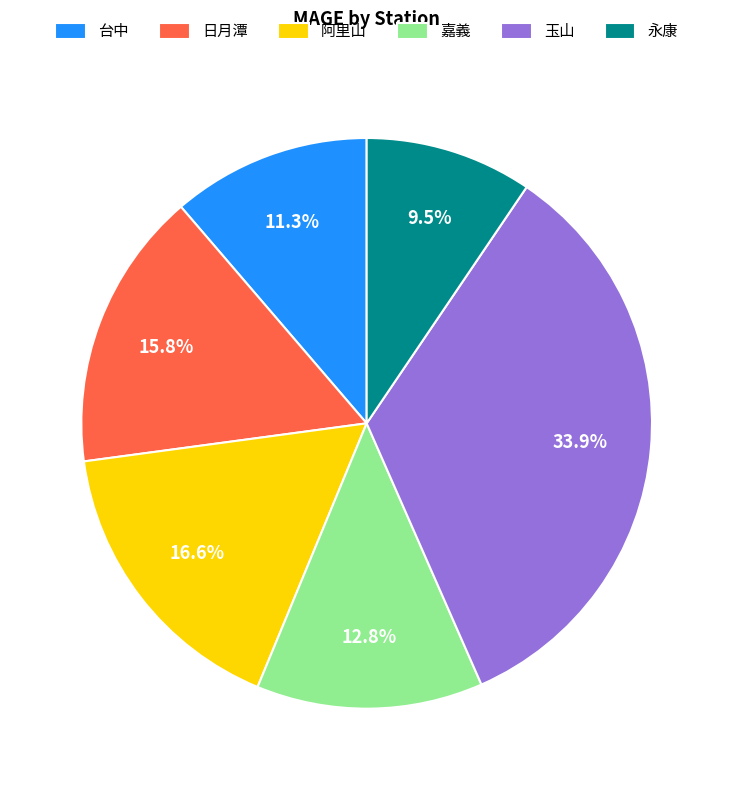

Rank the categories by value from lowest to highest.

永康, 台中, 嘉義, 日月潭, 阿里山, 玉山